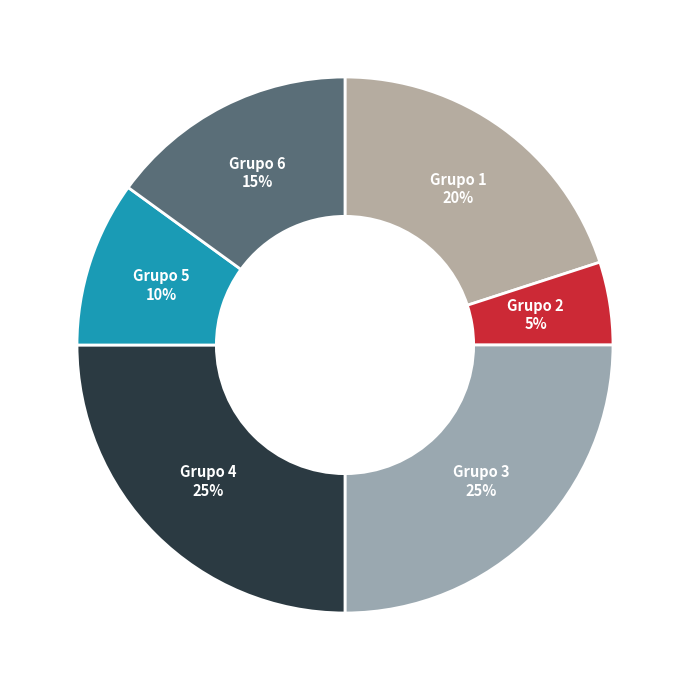

To the nearest percent, what percentage of the pie is Grupo 6?

15%